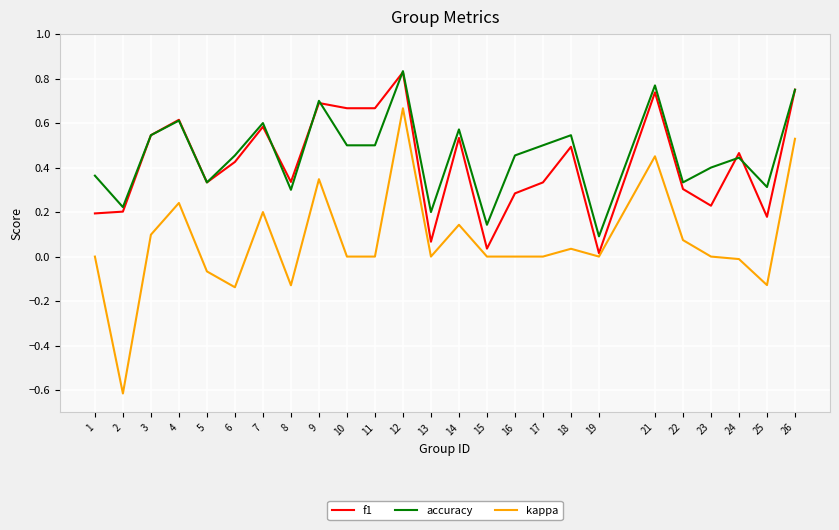

True or false: accuracy and kappa cross at least once.

False